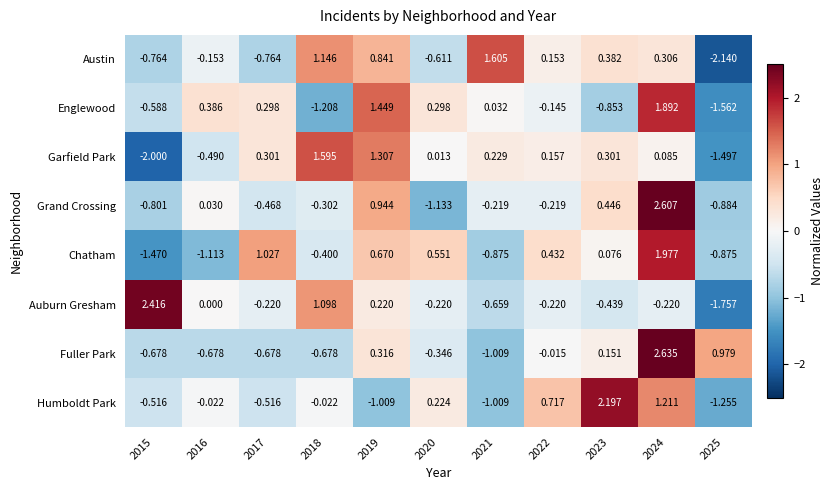

Which category has the highest value across all series?

2024